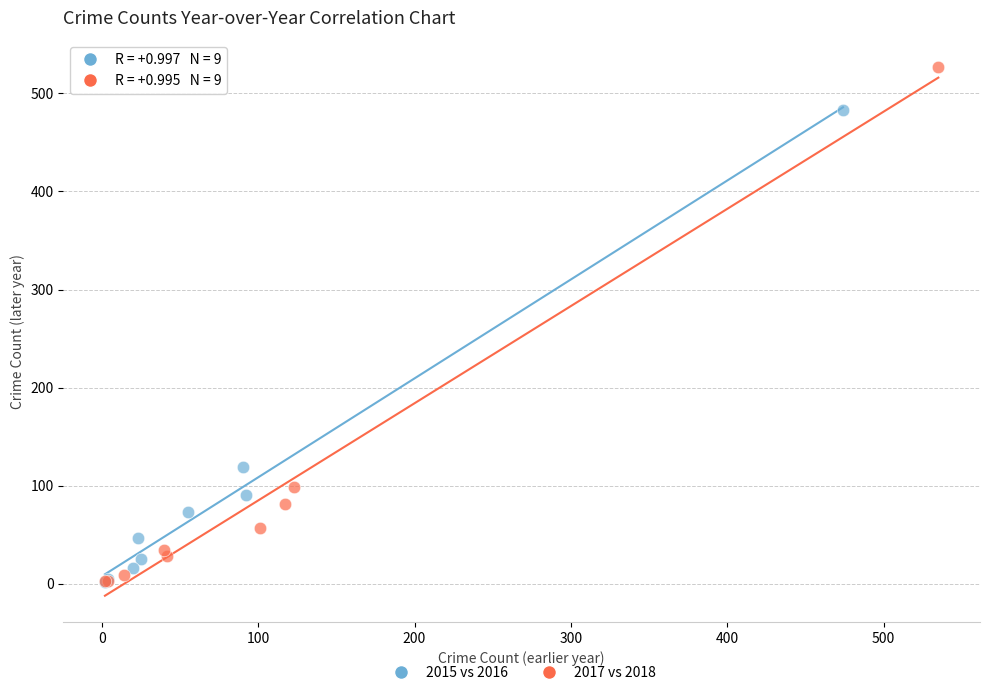

Which series reaches the maximum Y coordinate?

2017 vs 2018